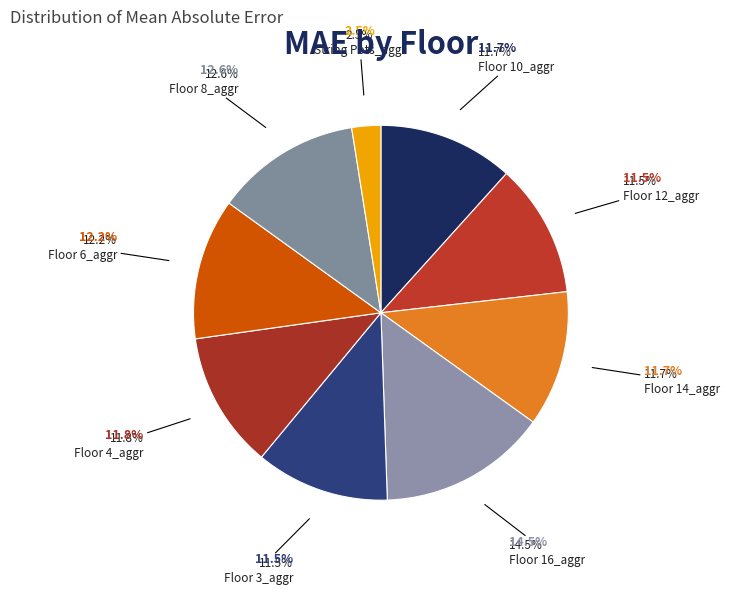

To the nearest percent, what percentage of the pie is Floor 14_aggr?

12%